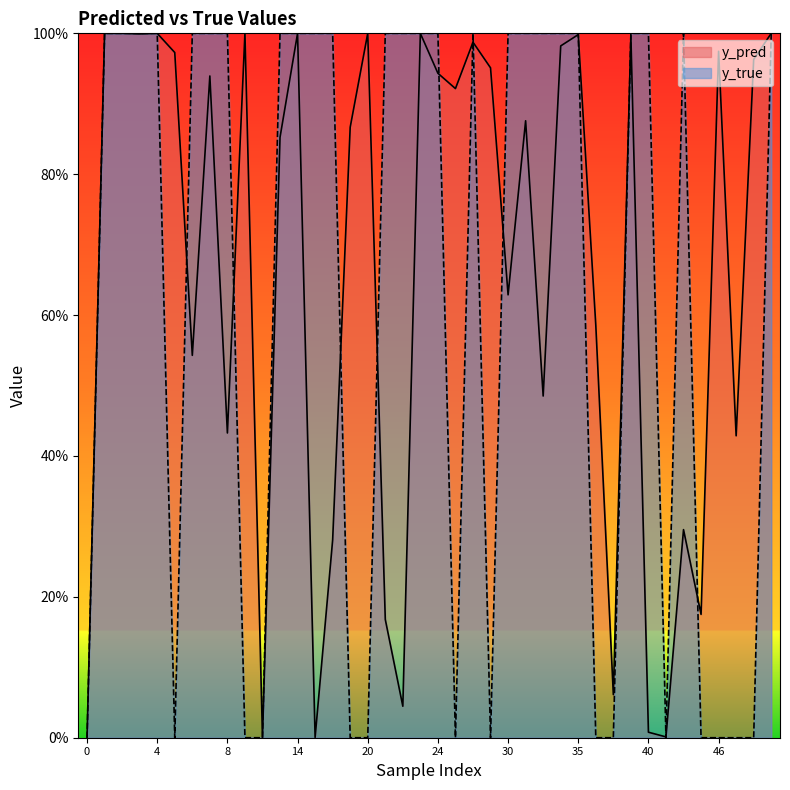

Reading left to right, what are all the values shown in this chart?

y_pred: 0=0.0	11=0.0	12=0.9	23=1.0	40=0.0	50=1.0	7=0.9	17=0.3	20=1.0	22=0.0	36=0.6	3=1.0	5=1.0	15=0.0	32=0.5	42=0.0	2=1.0	4=1.0	39=1.0	46=1.0	49=1.0	14=1.0	18=0.9	30=0.6	31=0.9	37=0.1	8=0.4	9=1.0	26=1.0	33=1.0	47=0.4	1=1.0	25=0.9	35=1.0	43=0.3	44=0.2	6=0.5	21=0.2	24=0.9	27=1.0
y_true: 0=0.0	11=0.0	12=1.0	23=1.0	40=1.0	50=1.0	7=1.0	17=1.0	20=0.0	22=1.0	36=0.0	3=1.0	5=0.0	15=1.0	32=1.0	42=0.0	2=1.0	4=1.0	39=1.0	46=0.0	49=0.0	14=1.0	18=0.0	30=1.0	31=1.0	37=0.0	8=1.0	9=0.0	26=1.0	33=1.0	47=0.0	1=1.0	25=0.0	35=1.0	43=1.0	44=0.0	6=1.0	21=1.0	24=1.0	27=0.0